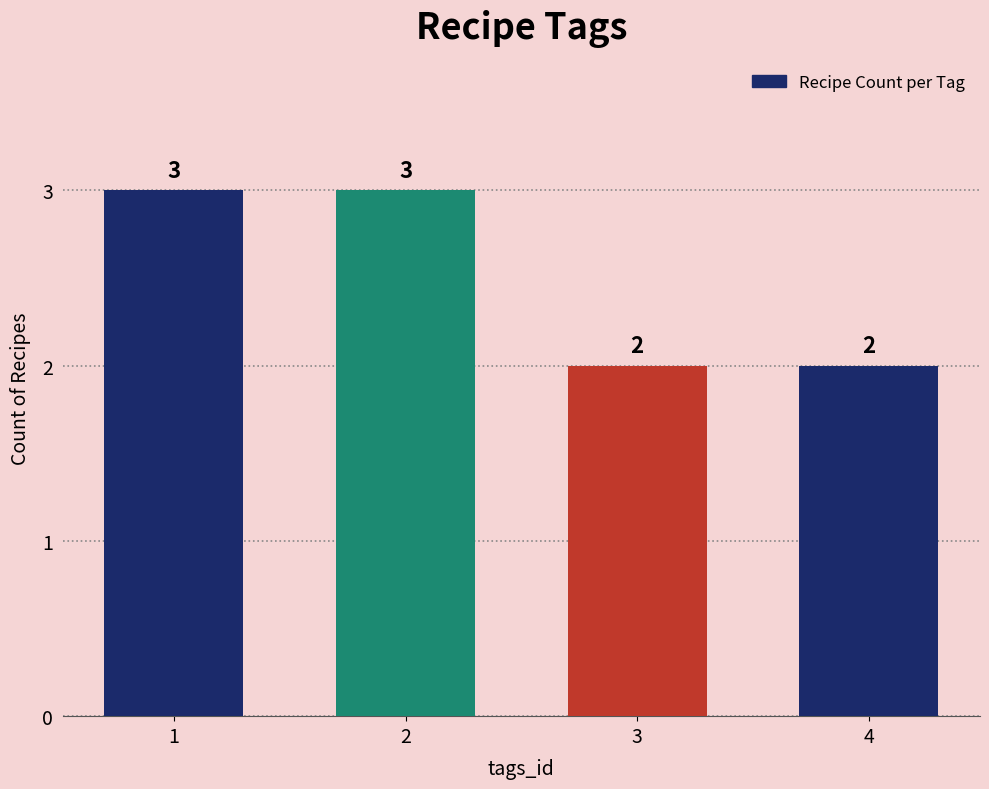

The value at 1 is 1. True or false?

False